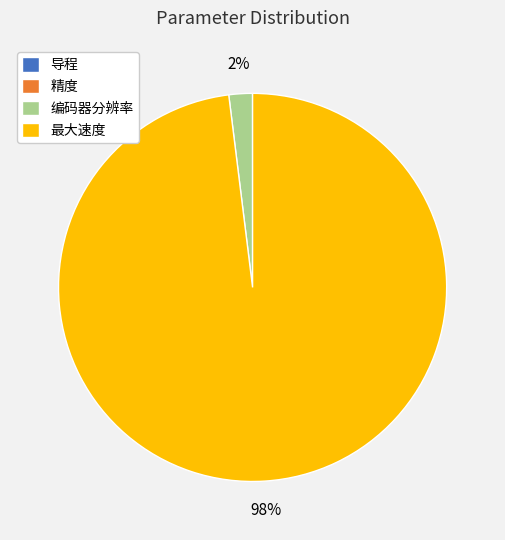

To the nearest percent, what percentage of the pie is 编码器分辨率?

2%